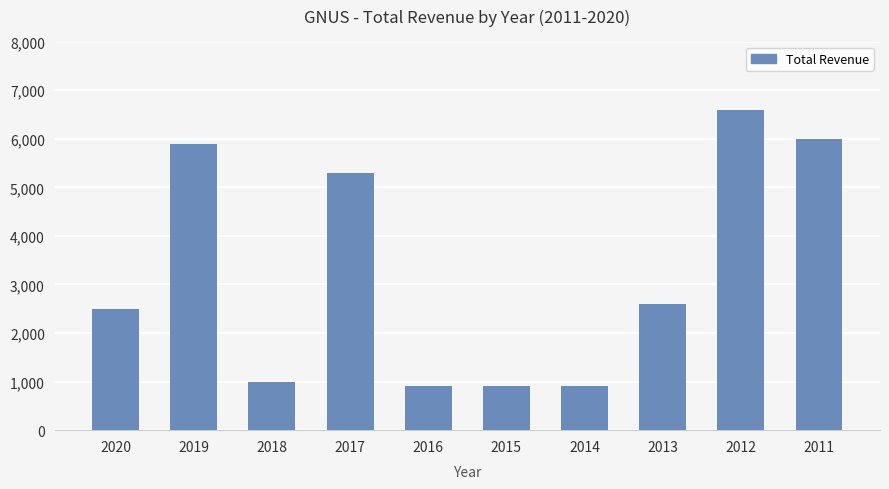

What is the minimum value shown in the chart?

900